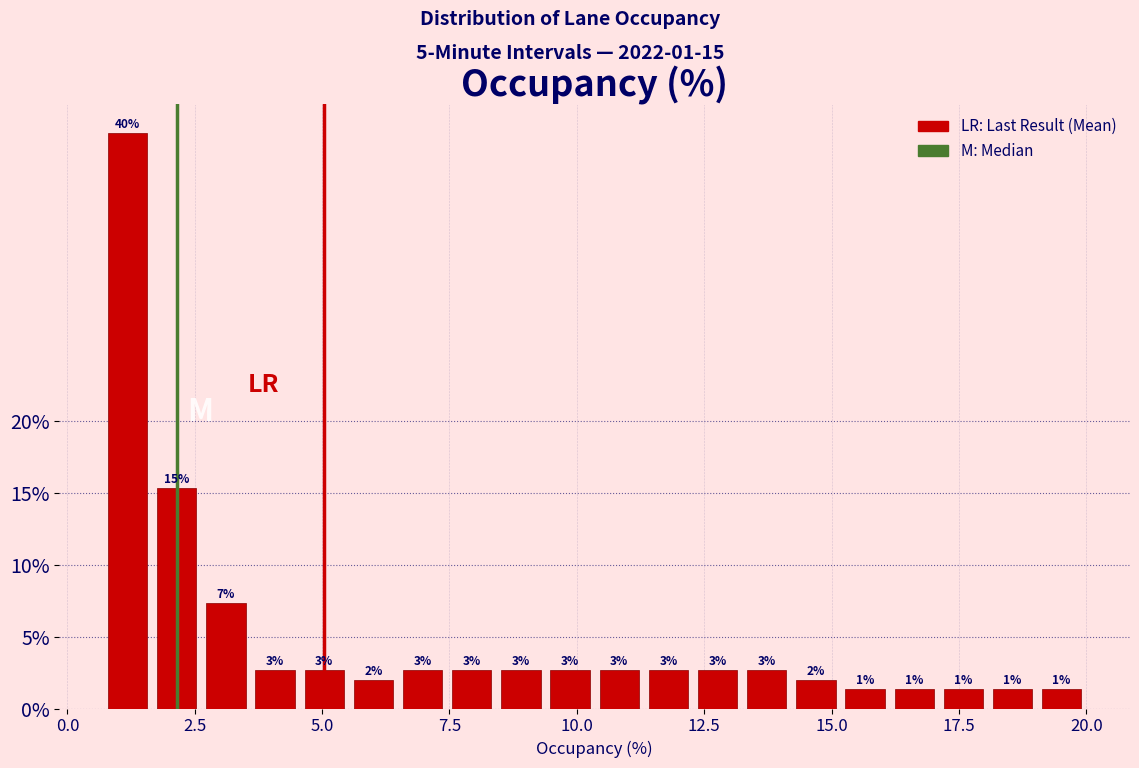

Read against the x-axis, roughly where is the centre of the tallest bar?

1.0